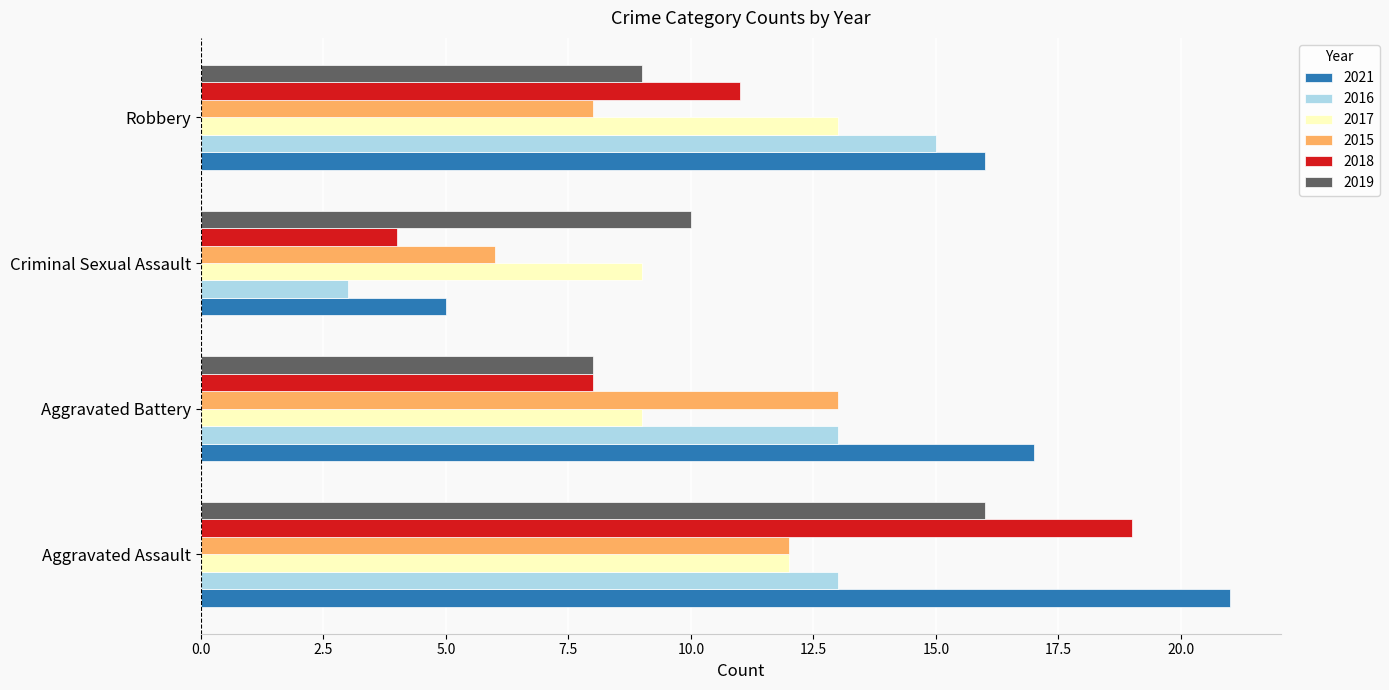

Rank the series at Robbery from highest to lowest value.

2021, 2016, 2017, 2018, 2019, 2015